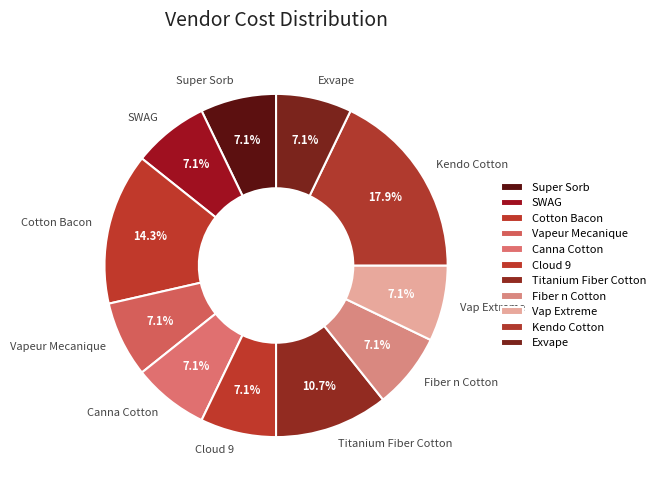

To the nearest percent, what is the difference between the largest and smallest slice percentages?

11%